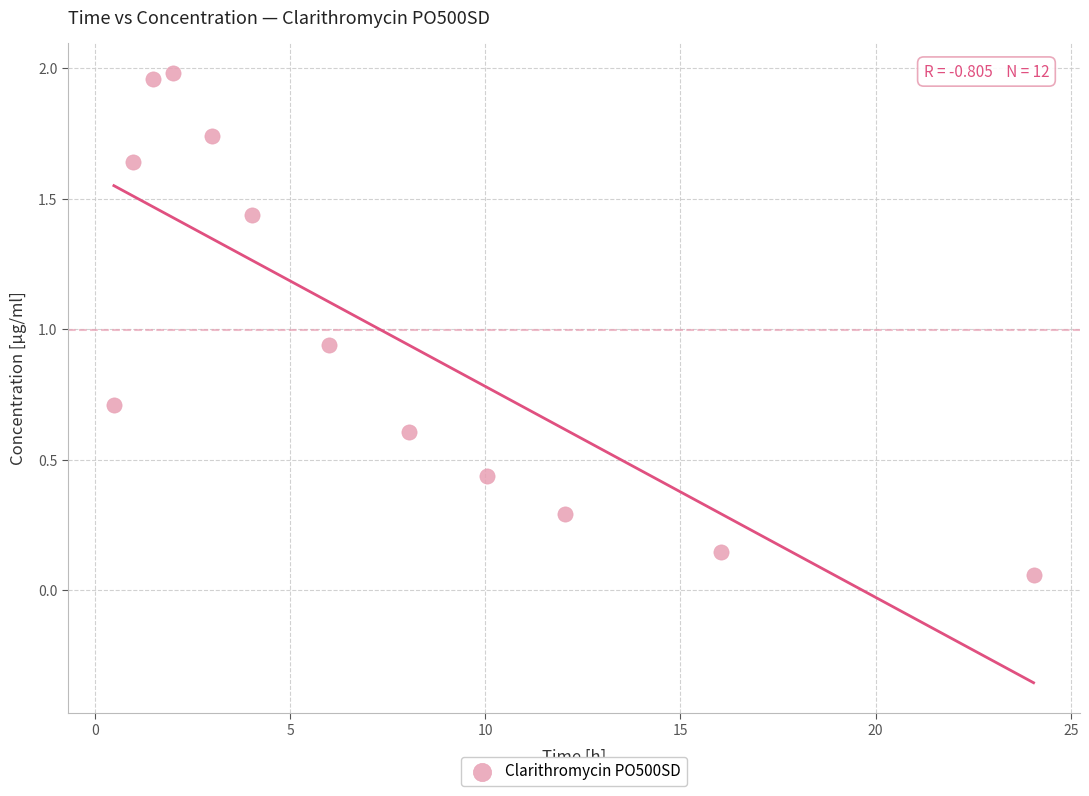

What is the range of X values (max minus min)?

23.6